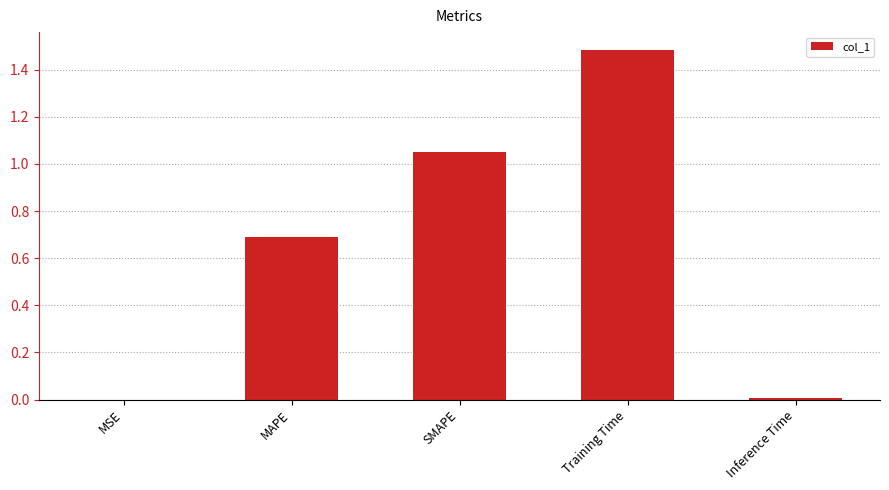

What is the sum of all values?

3.2